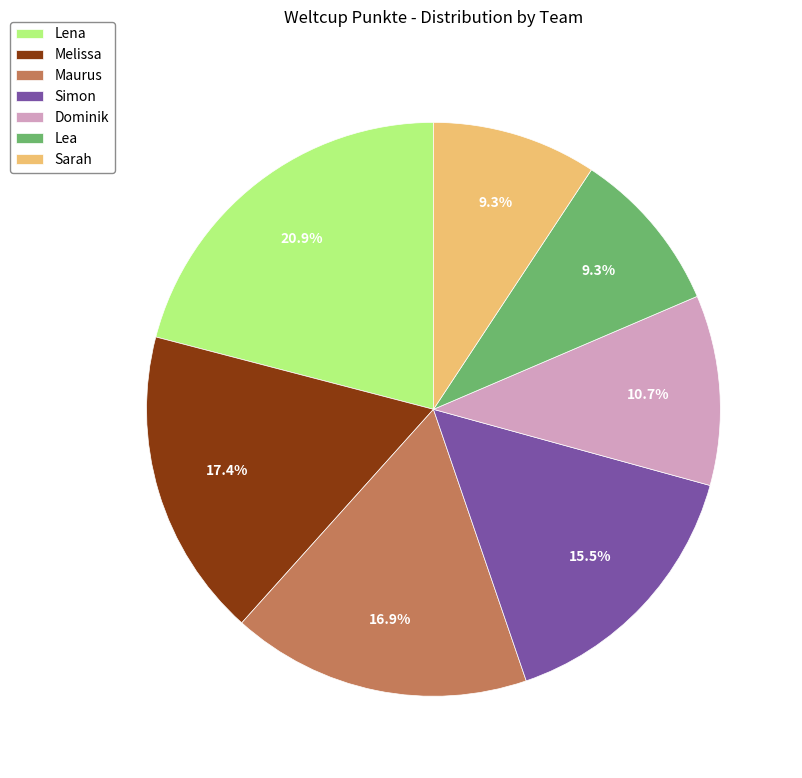

Approximately how many times larger is the value at Sarah compared to Melissa?

0.5